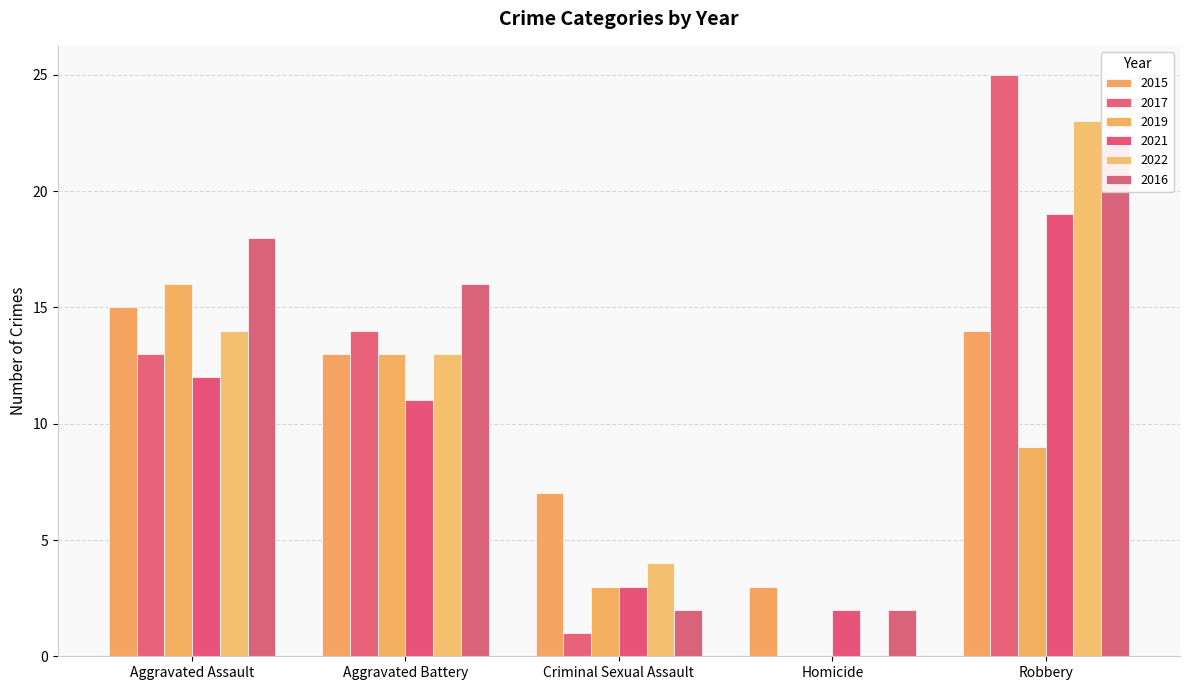

Count the number of categories in the chart.

5